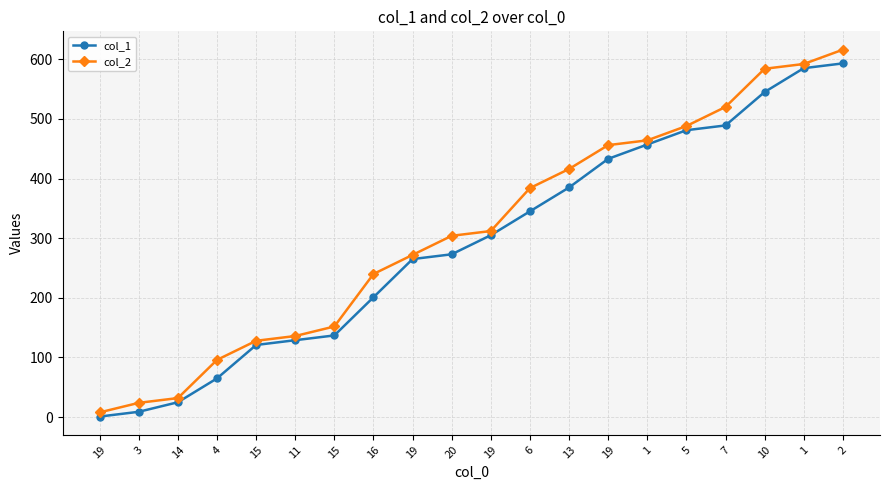

At which category does the chart reach its peak across all series?

2